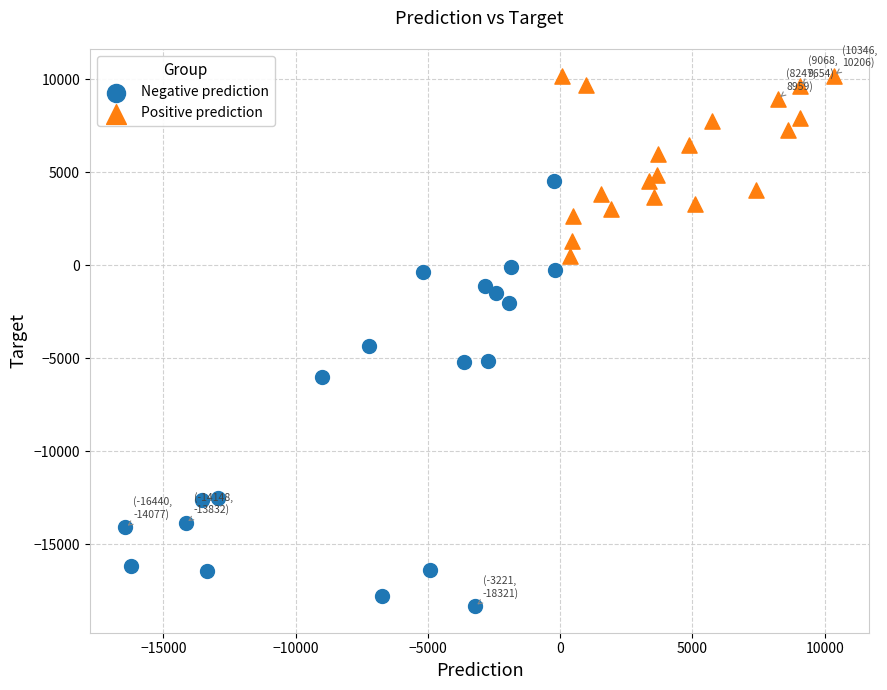

Which series reaches the maximum Y coordinate?

Positive prediction